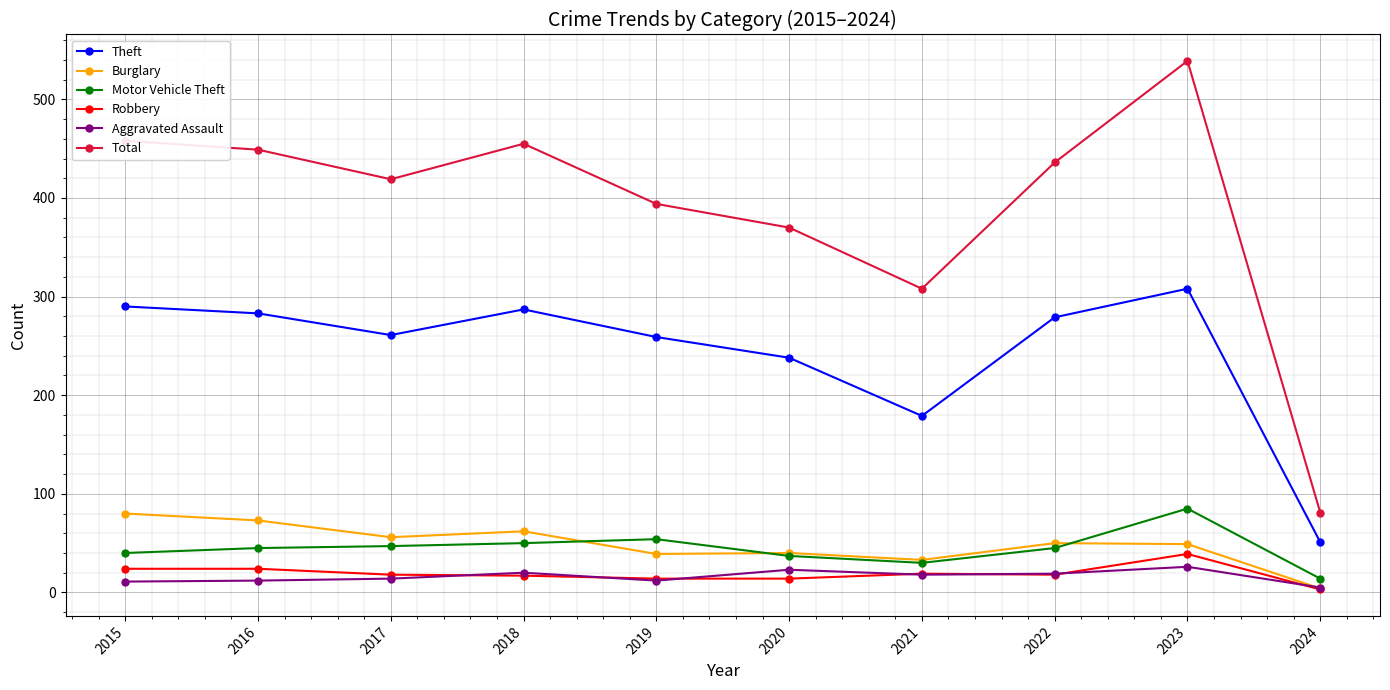

At how many categories does at least one series exceed 390?

7